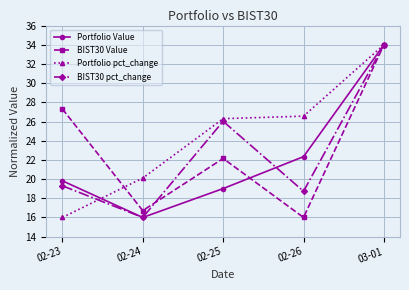

What is the value of the Portfolio pct_change point at the 1st from the left?

16.0